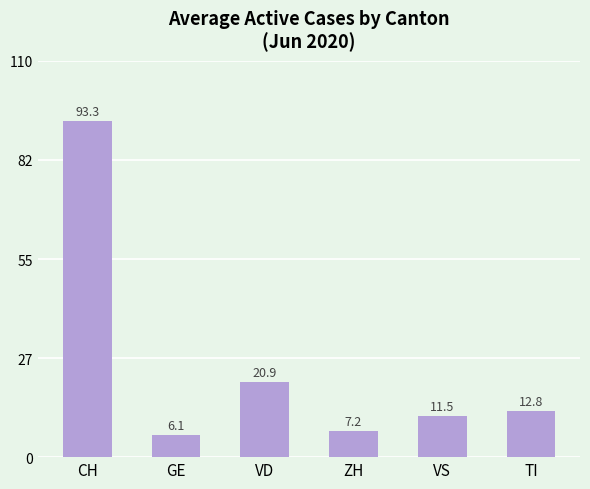

True or false: the data shows 7.2 at ZH.

True